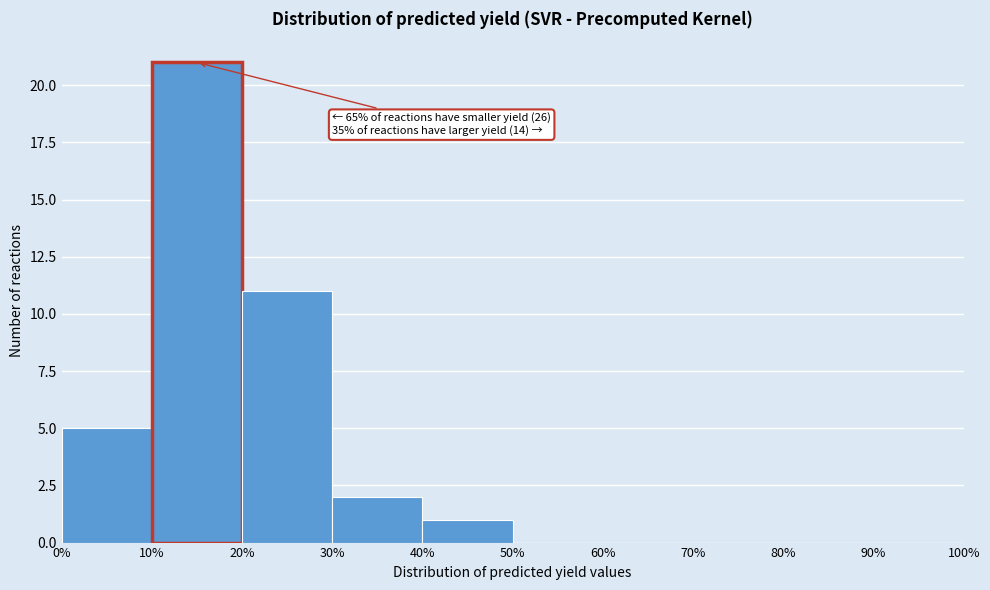

Over which range of the x-axis is the bar tallest?

10% to 20%